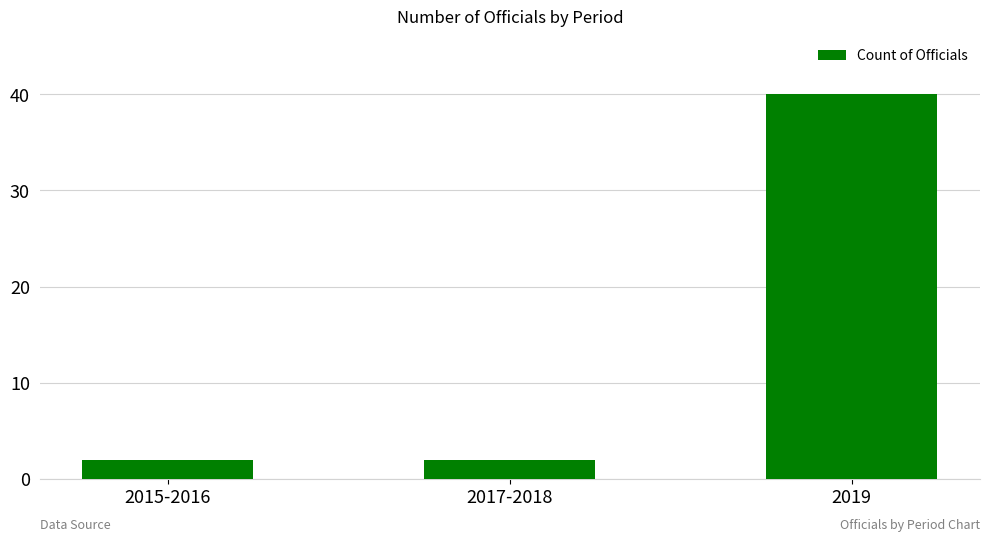

What is the difference between the maximum and minimum values?

38